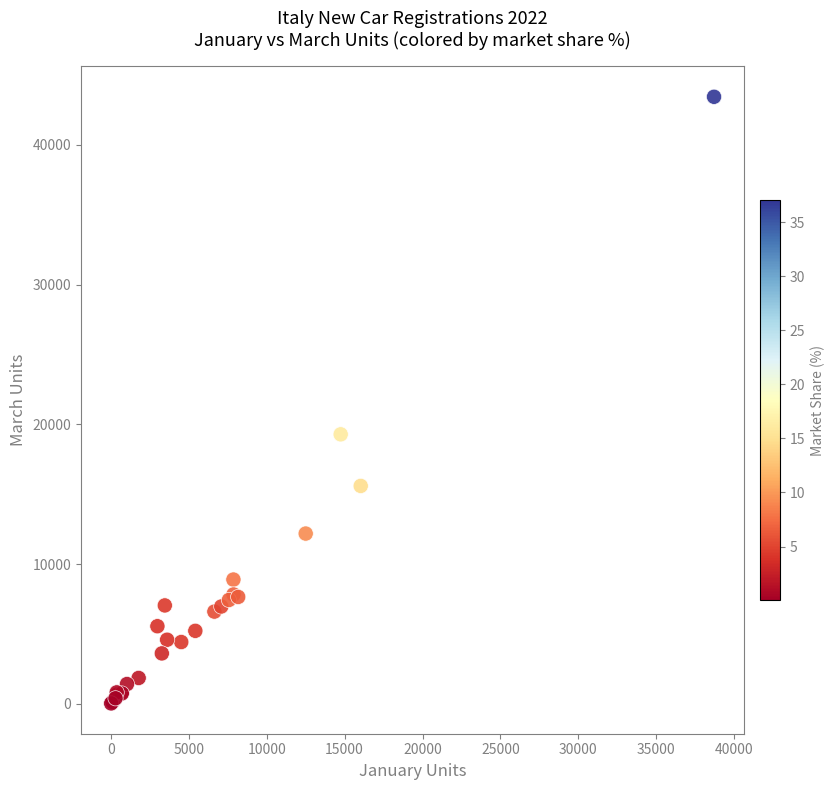

What Y value in the scatter plot is closest to 21739?

19288